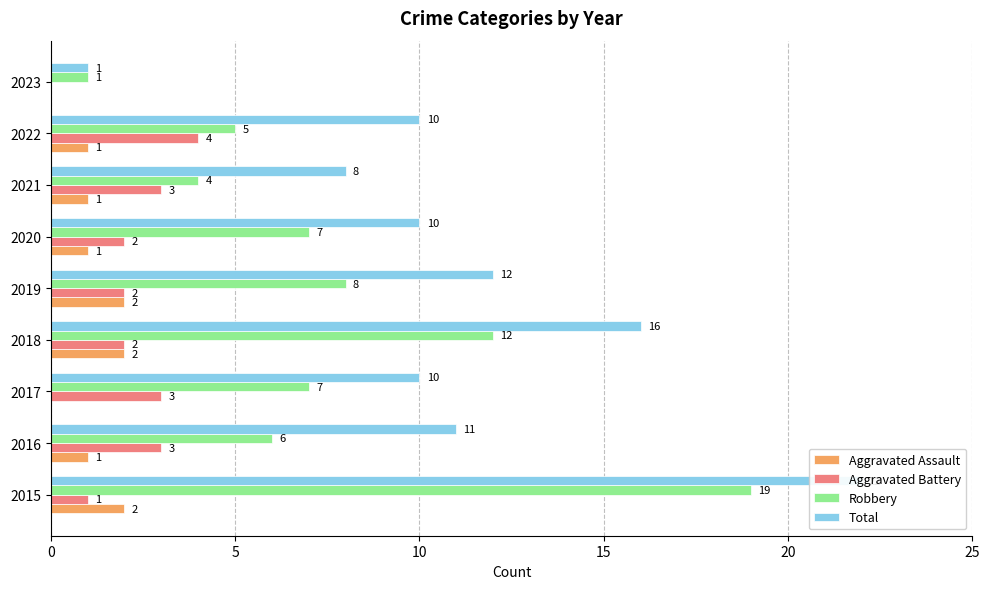

Which series has the largest total across all categories?

Total